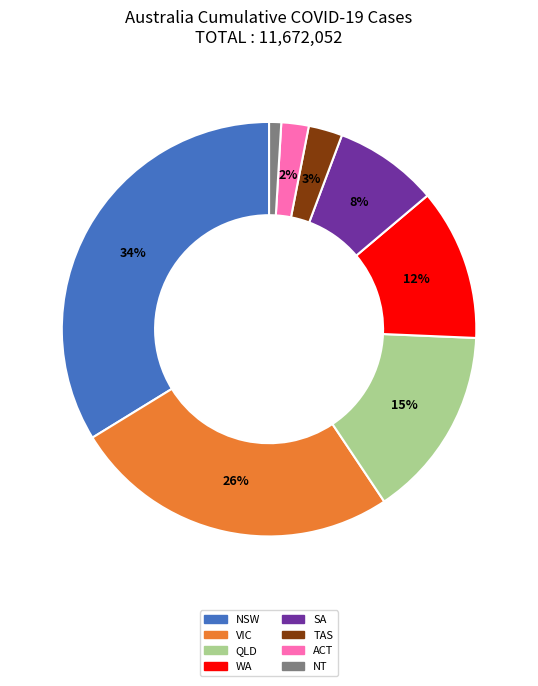

Do NSW and ACT together represent more than half of the pie?

No